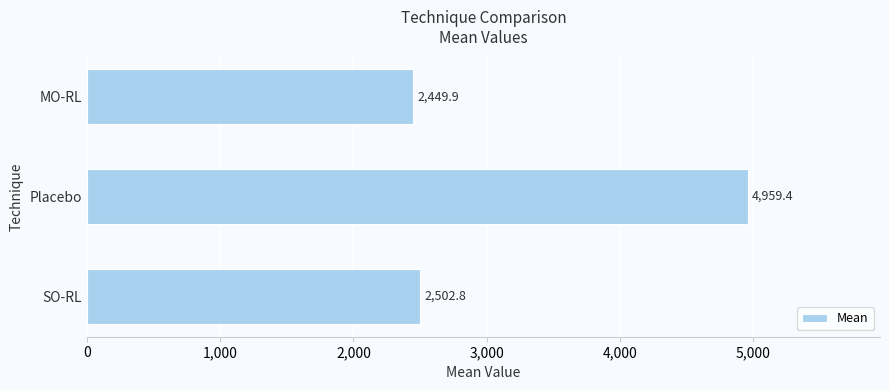

What is the change in value from Placebo to MO-RL?

-2509.5